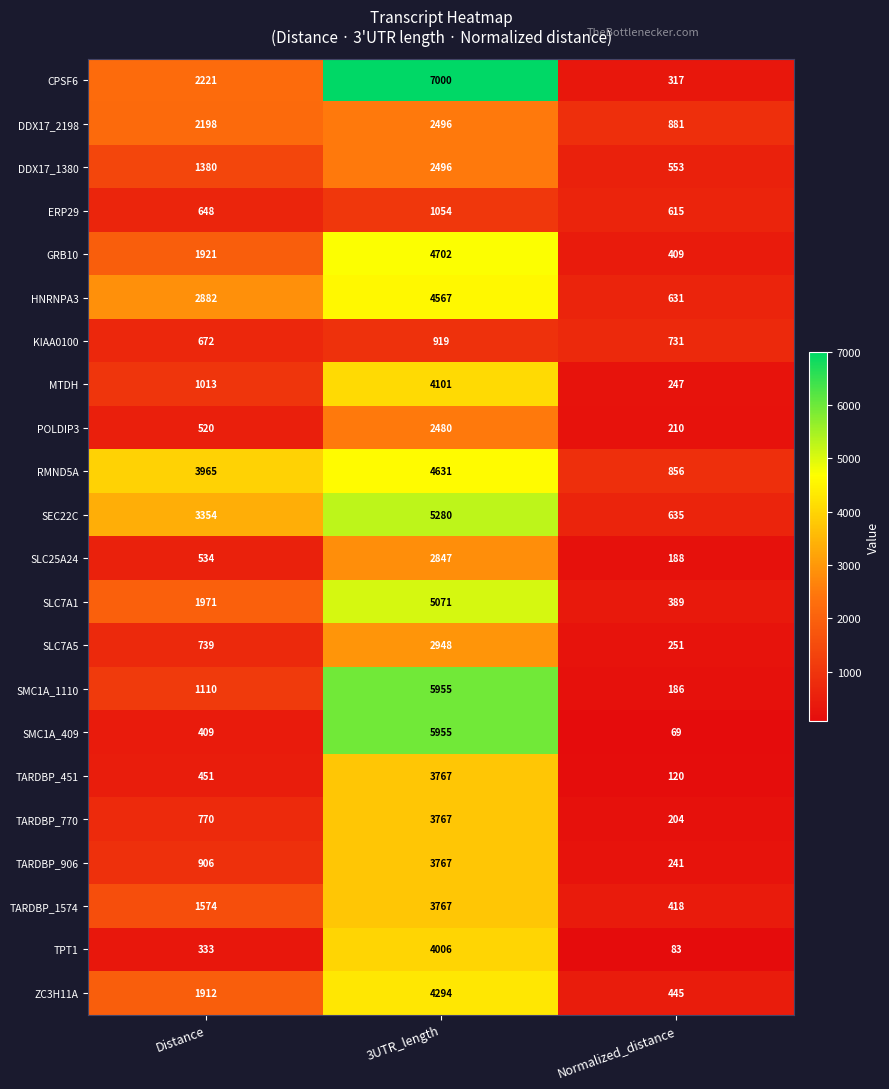

Is it true that ERP29 equals 539 at 3UTR_length?

False